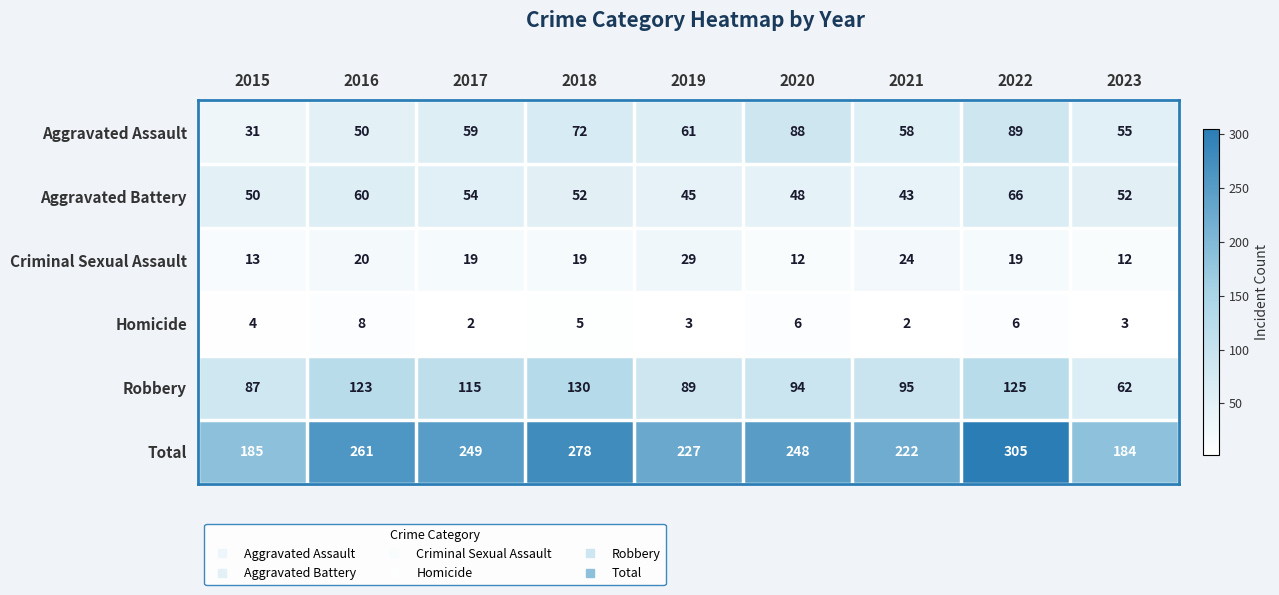

Rank the series by their maximum value, from highest to lowest.

Total, Robbery, Aggravated Assault, Aggravated Battery, Criminal Sexual Assault, Homicide